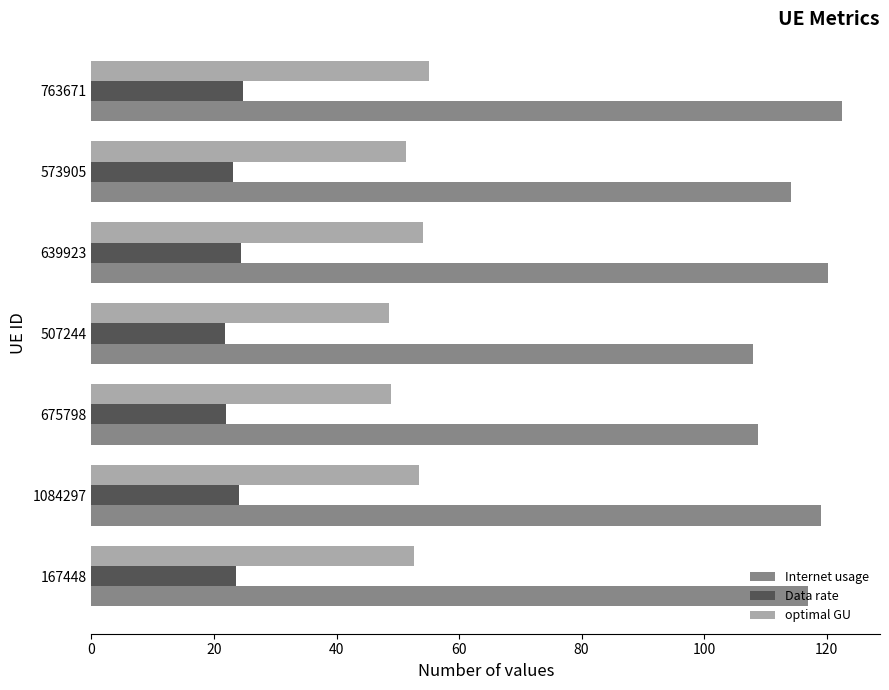

How many values in the optimal GU series exceed 52?

4